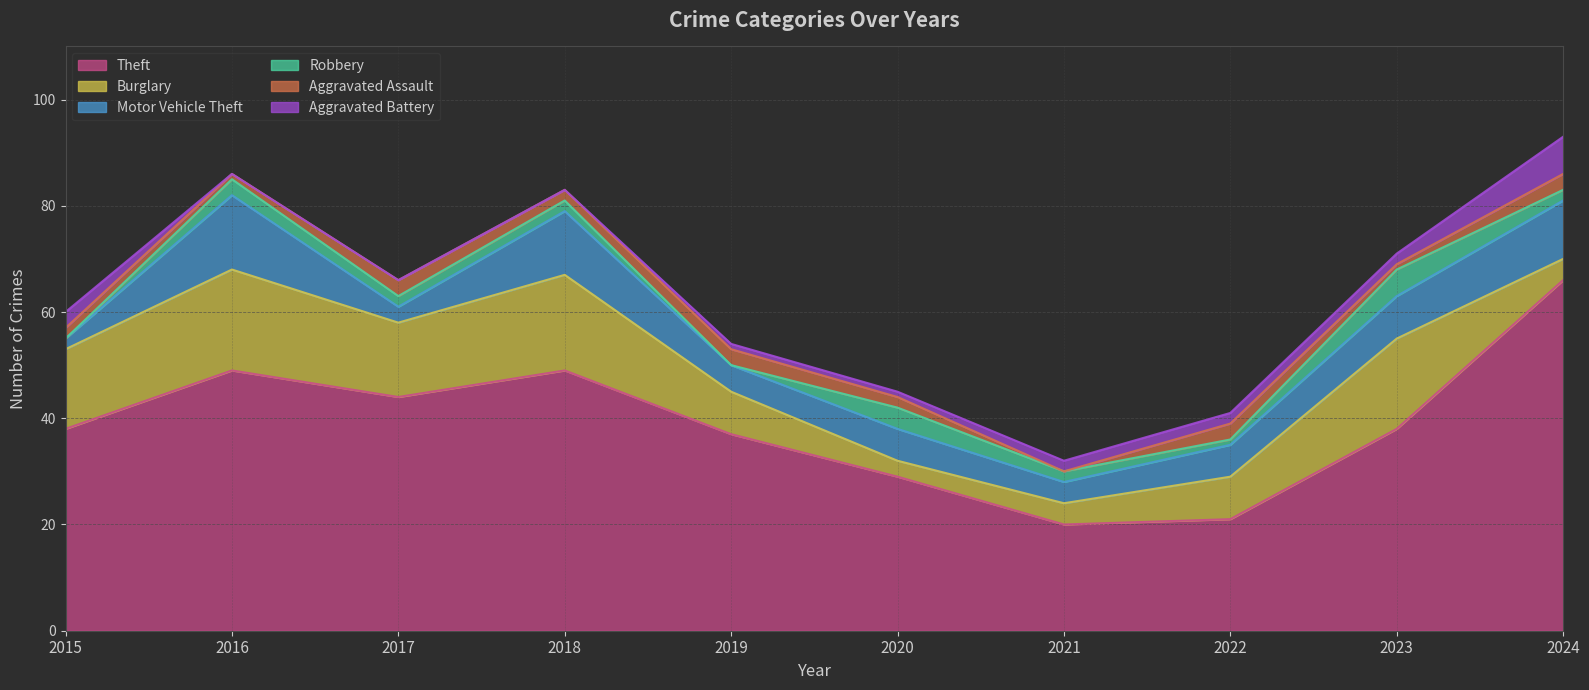

At which category does Aggravated Assault reach its first local valley?

2016